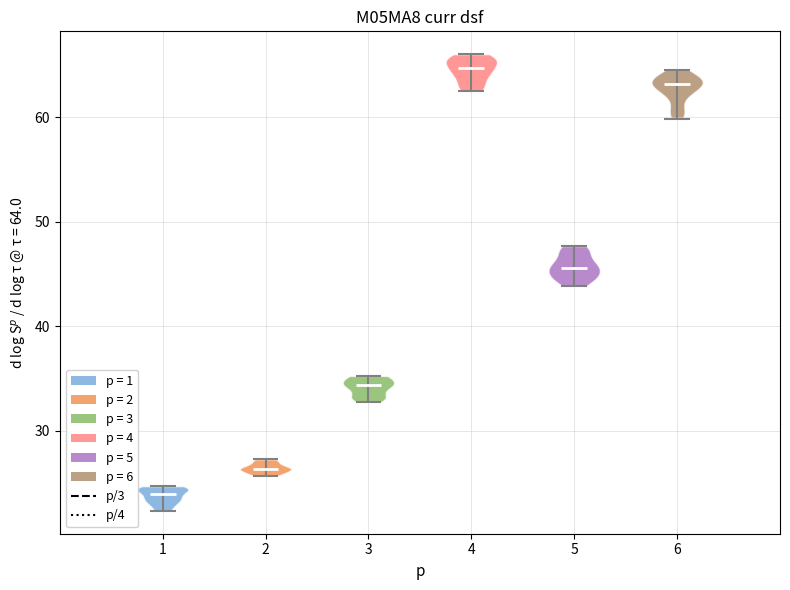

Which violin has the highest median line?

4